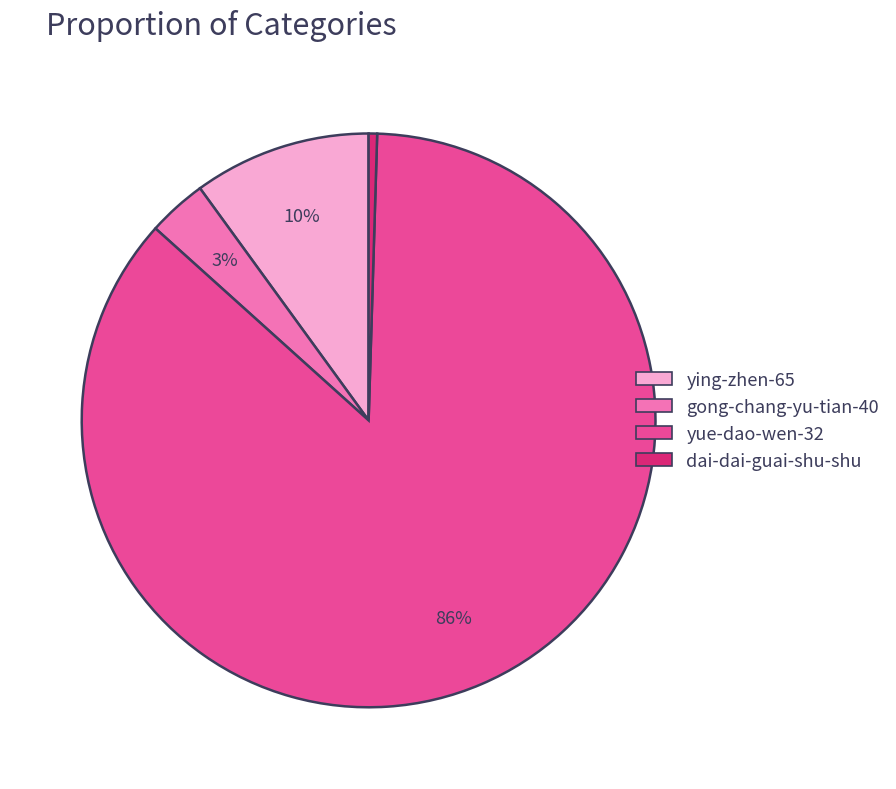

To the nearest percent, what percentage of the pie is ying-zhen-65?

10%